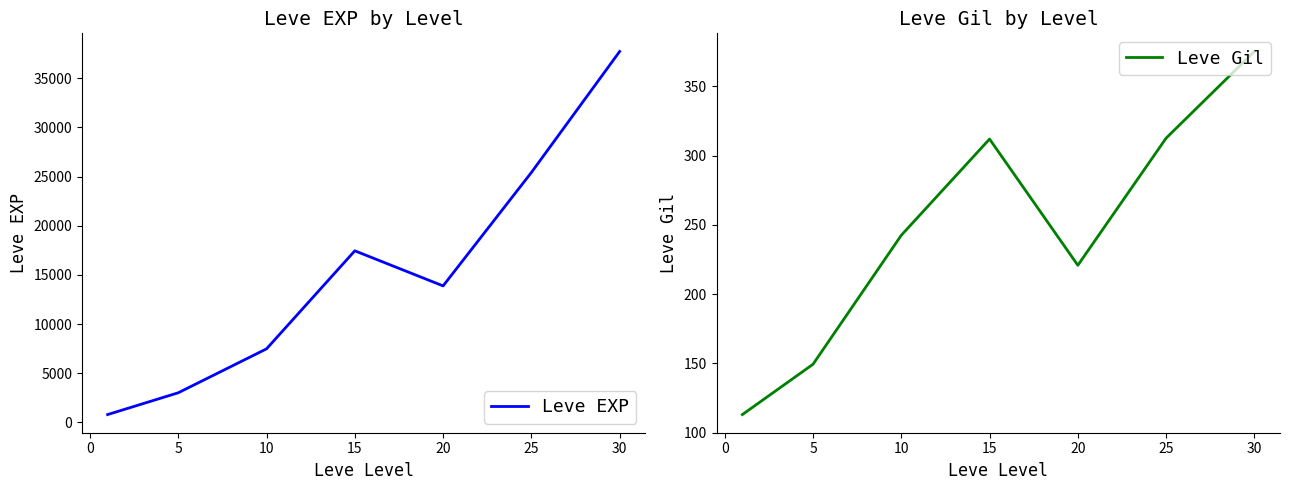

Count the number of categories in the chart.

7